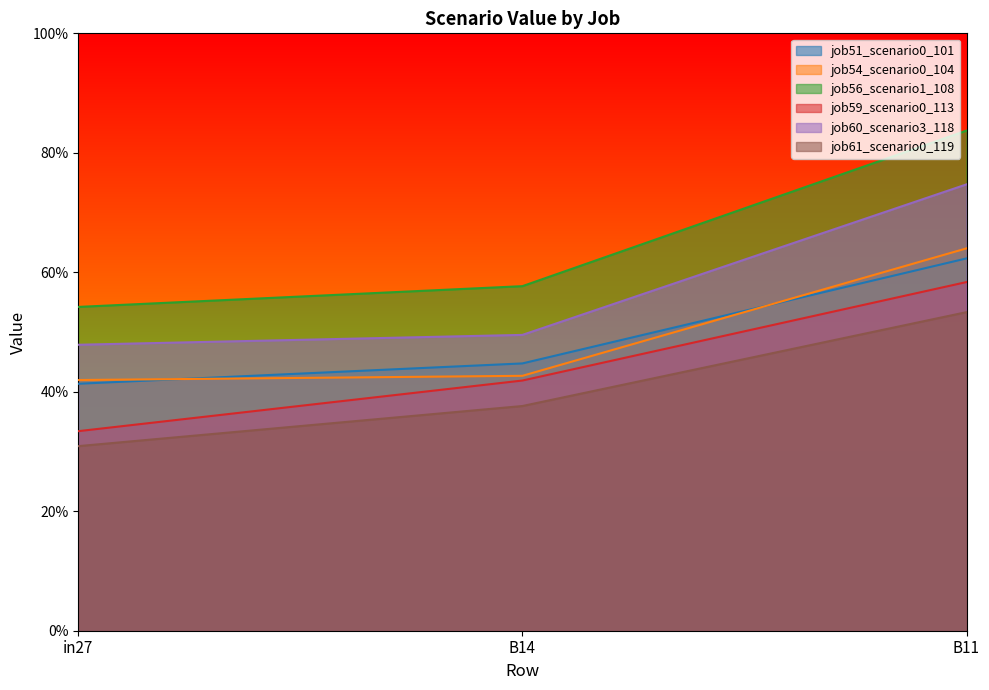

What are all the series names shown in the legend?

job51_scenario0_101, job54_scenario0_104, job56_scenario1_108, job59_scenario0_113, job60_scenario3_118, job61_scenario0_119